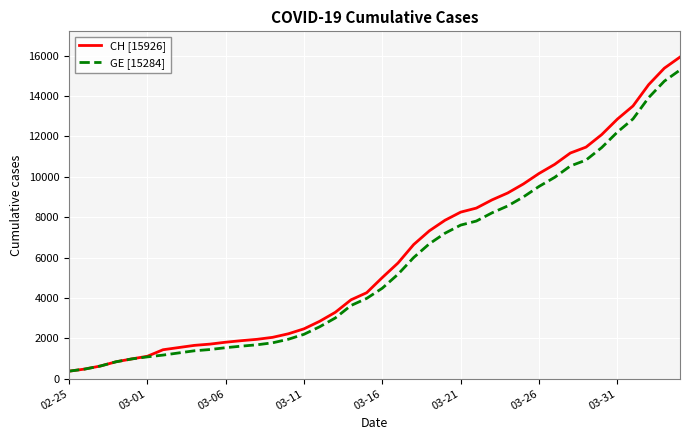

What is the minimum value shown in the chart?

375